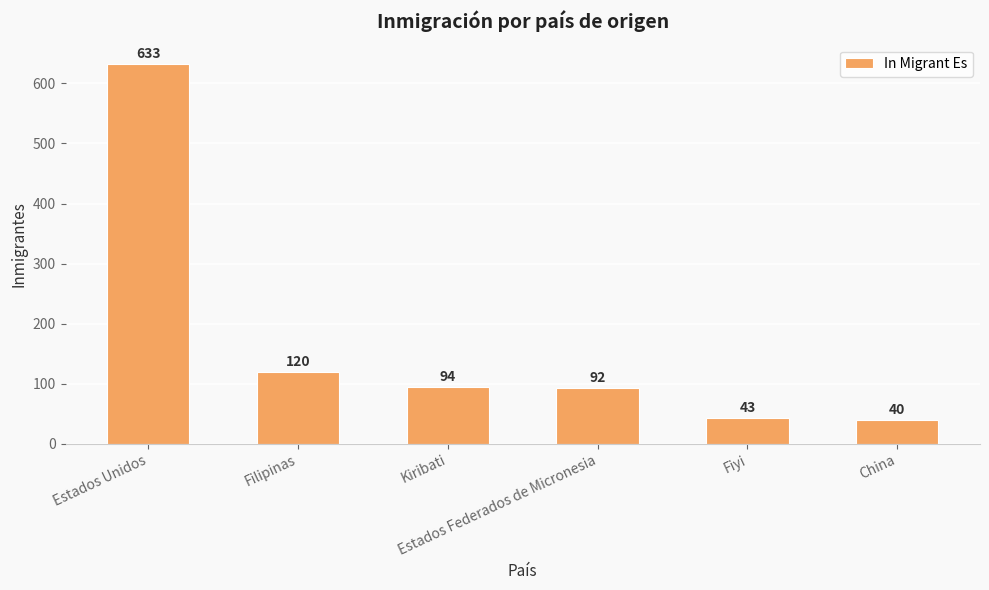

The value at Fiyi is 20. True or false?

False